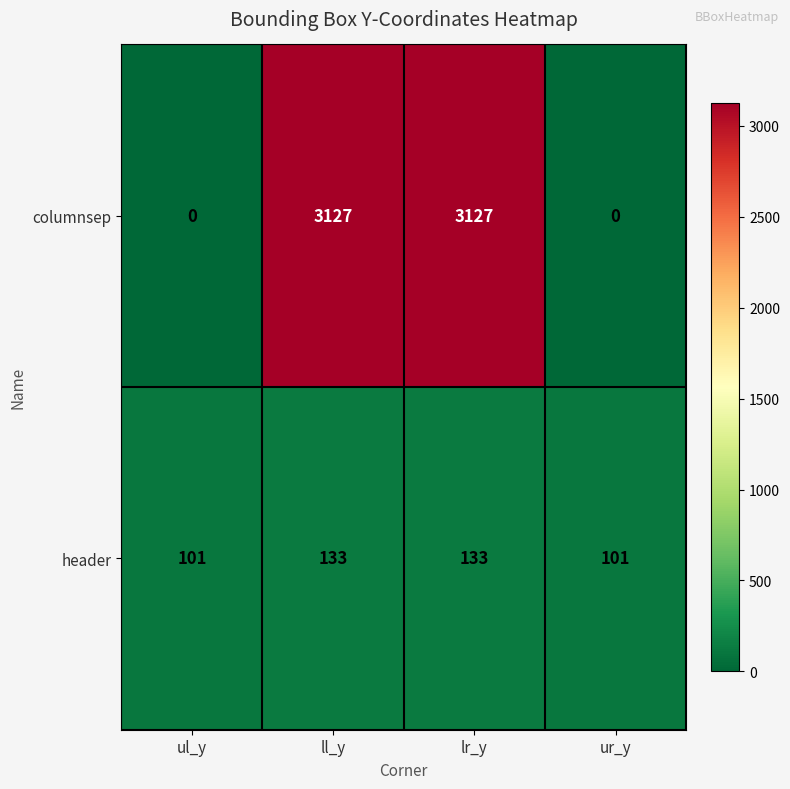

The value of columnsep at ul_y is 0. True or false?

True